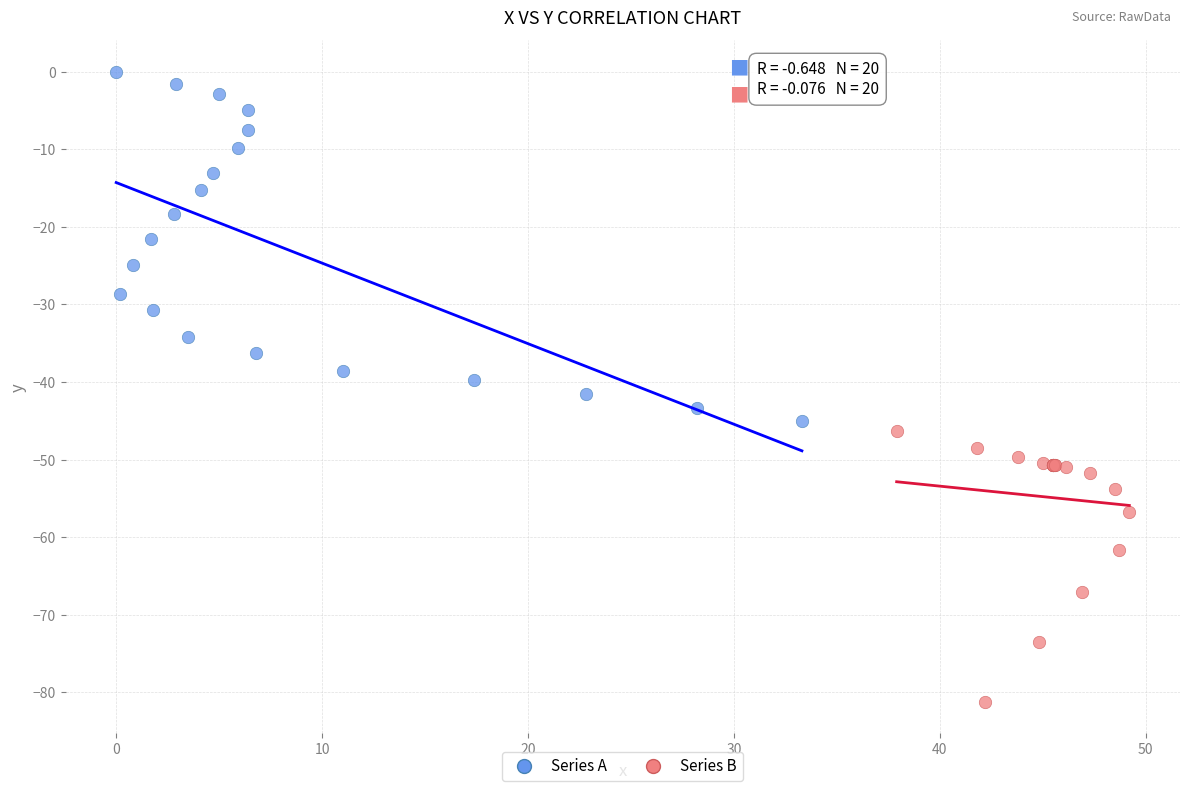

Which series contains the lowest Y value?

Series B